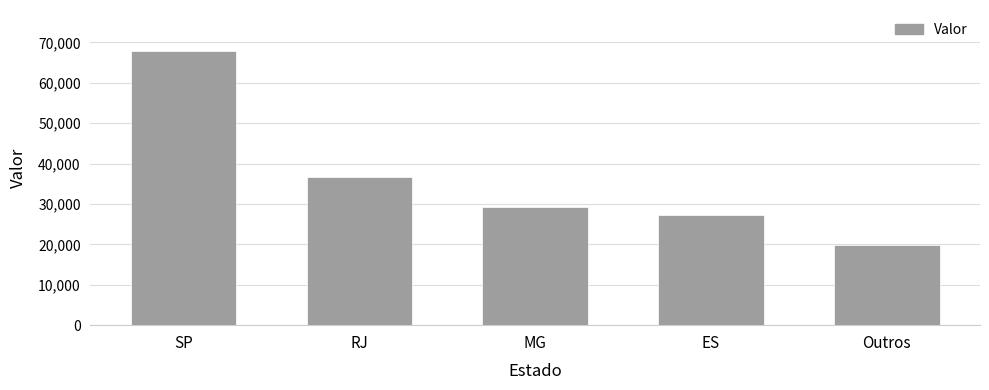

Reading left to right, what are all the values shown in this chart?

SP=67836.4	RJ=36678.7	MG=29229.9	ES=27165.5	Outros=19849.5